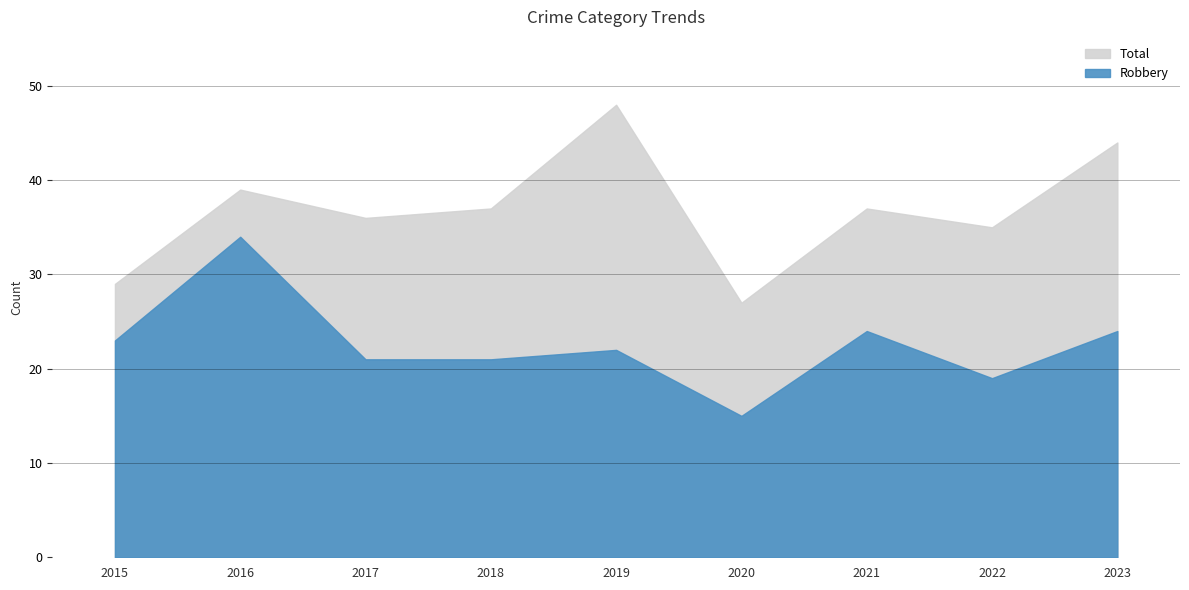

What is the difference between the Robbery values at 2015 and 2023?

1